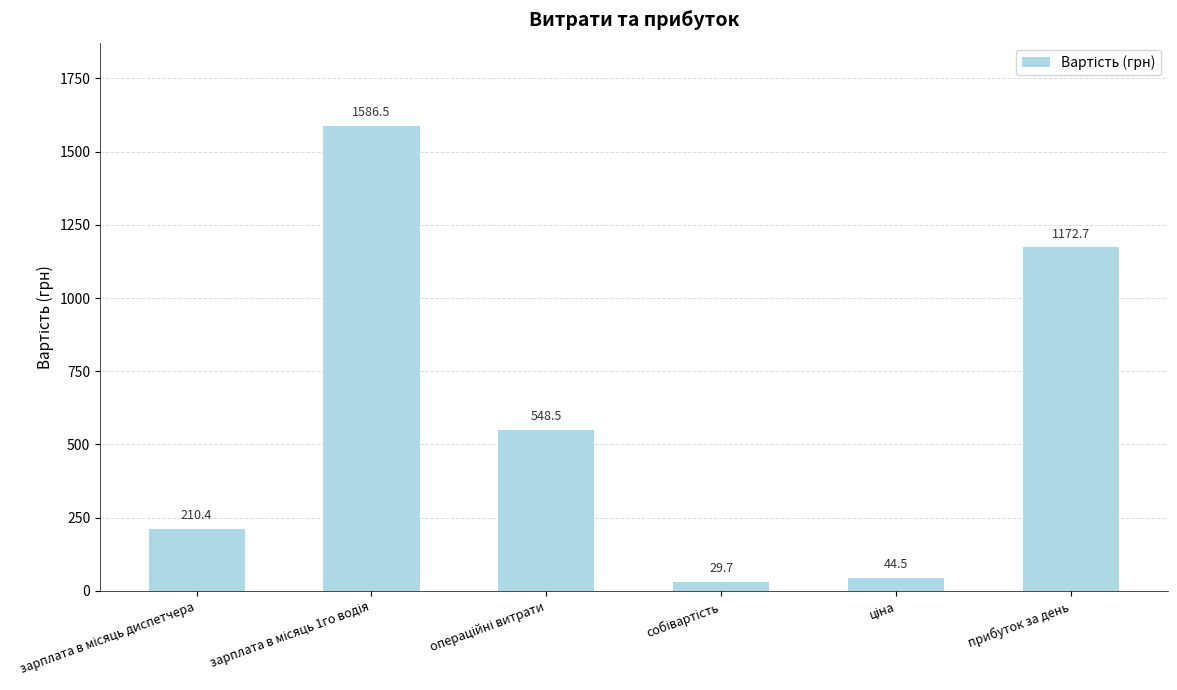

What is the minimum value shown in the chart?

29.7